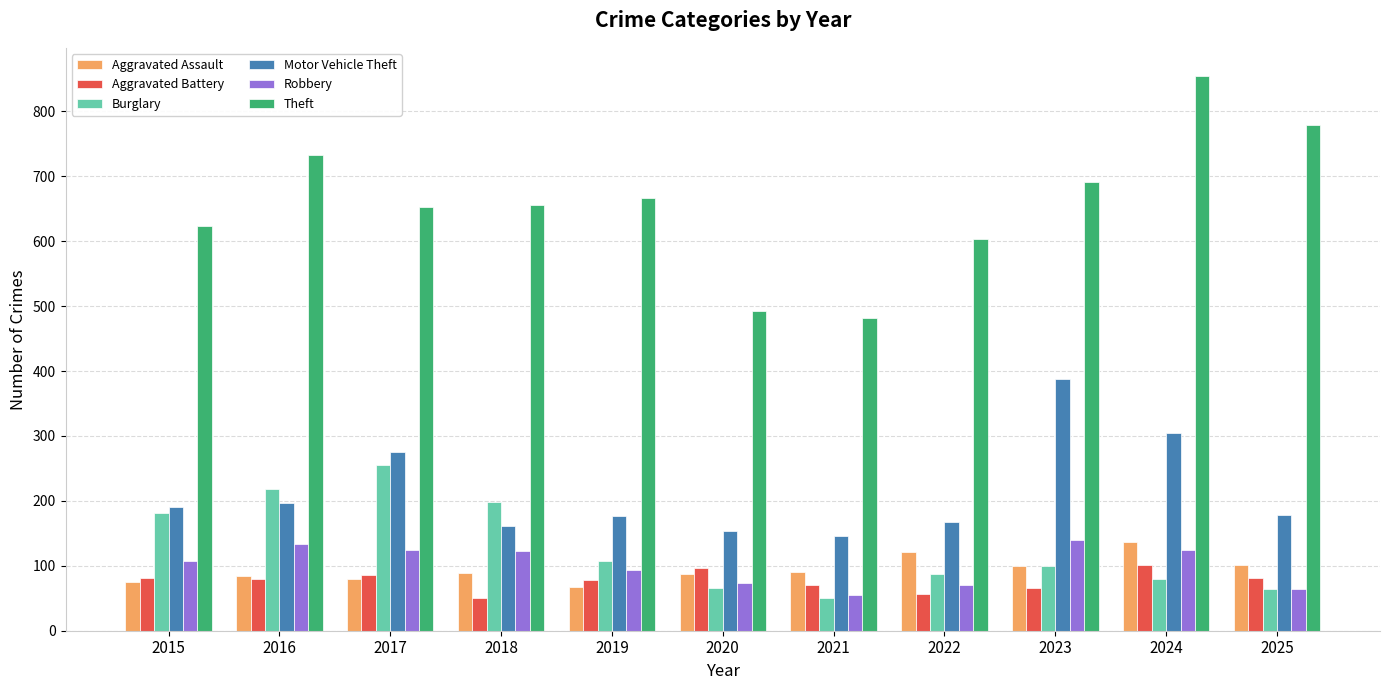

Which series has the widest spread of values?

Theft